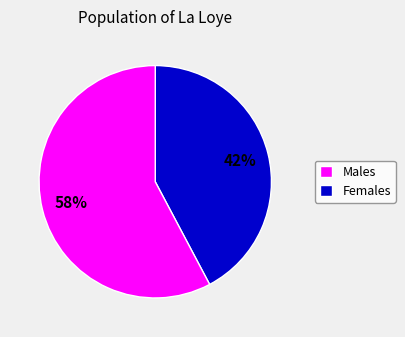

Does any single category account for the majority?

Yes